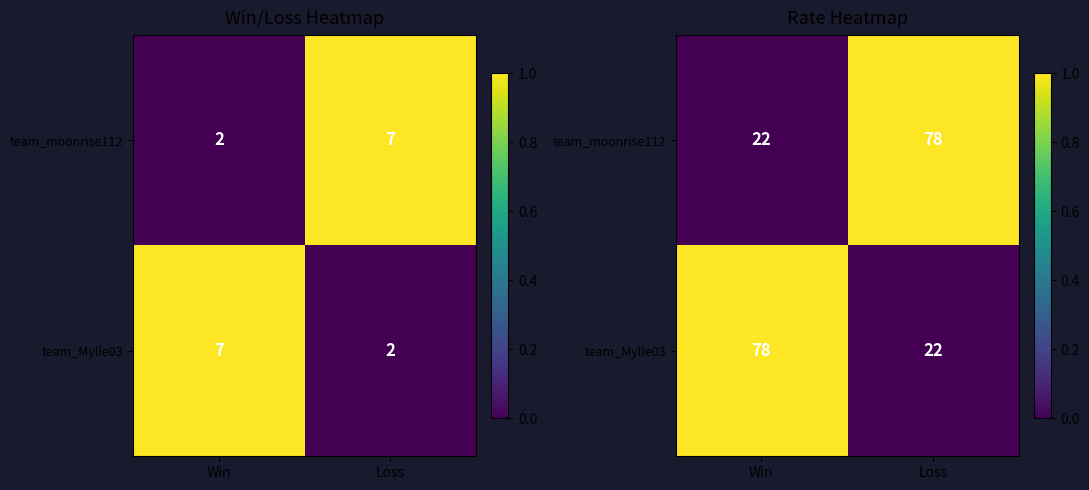

List the labels in order of team_moonrise112 value, smallest first.

Win, Loss